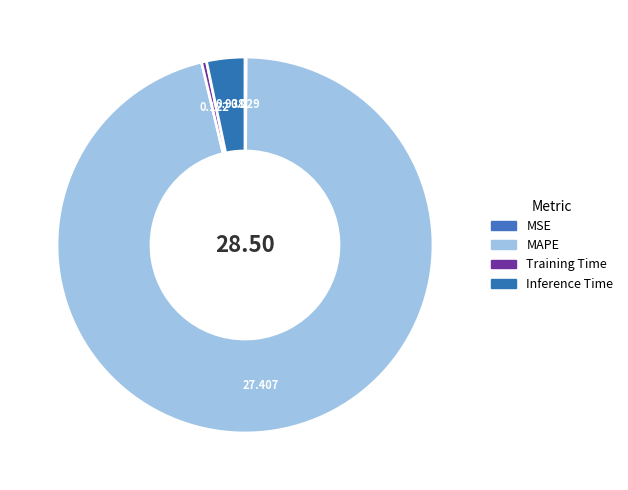

The MSE slice represents 1% of the pie. True or false?

False